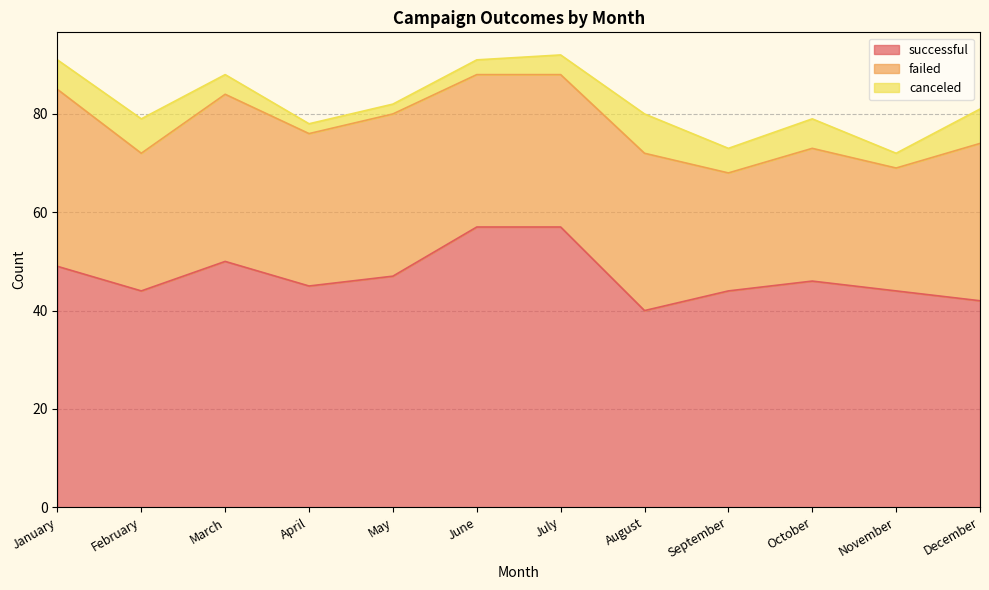

What is the difference between the highest and lowest values at February?

37